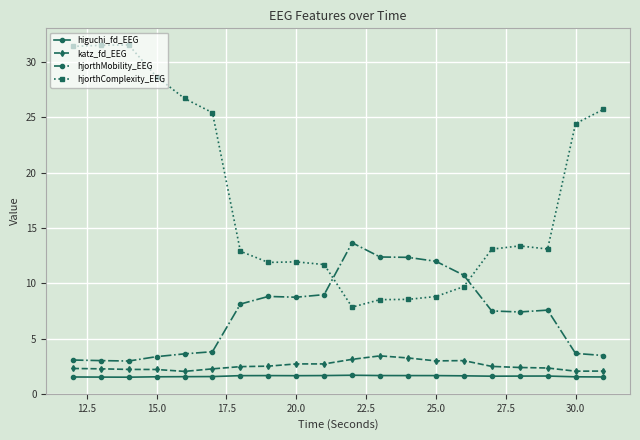

What is the difference between the second highest and second lowest values in the katz_fd_EEG series?

1.2